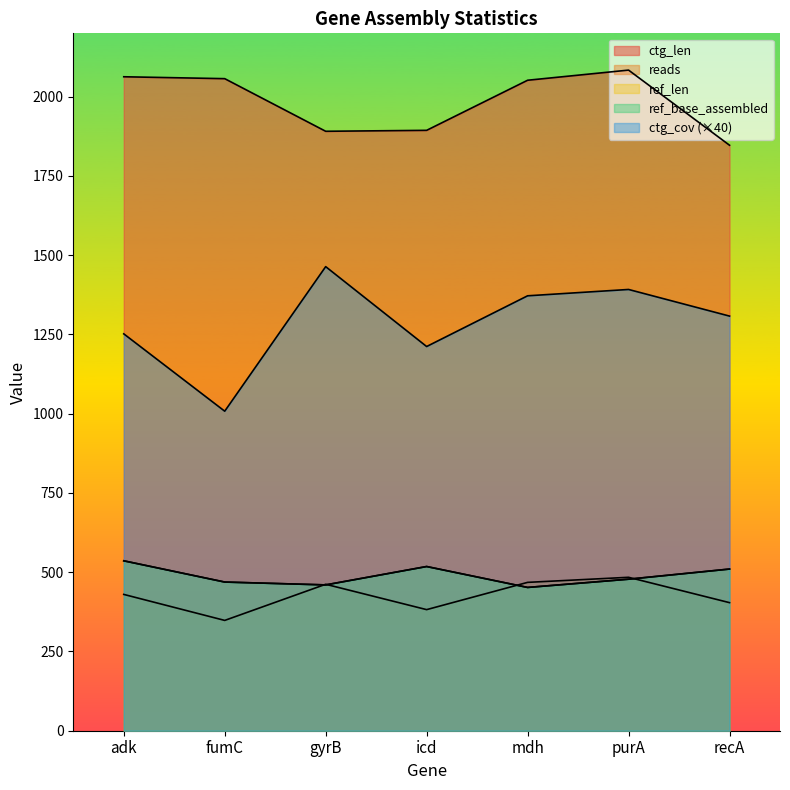

What is the spread (max minus min) of values at purA?

1606